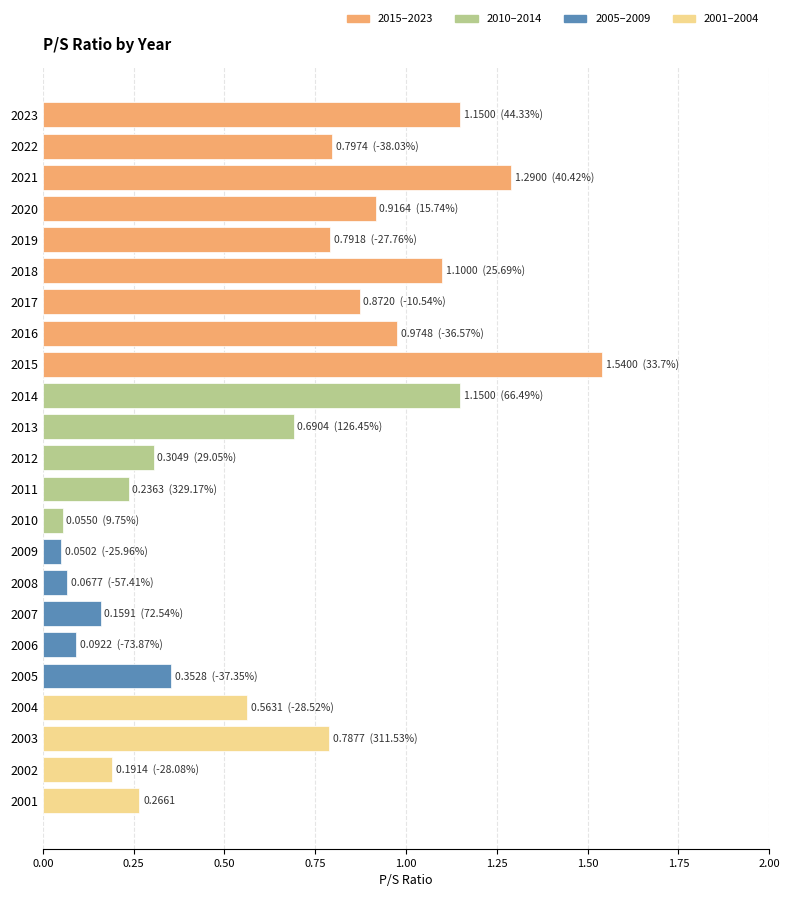

Between 2007 and 2018, which is larger?

2018